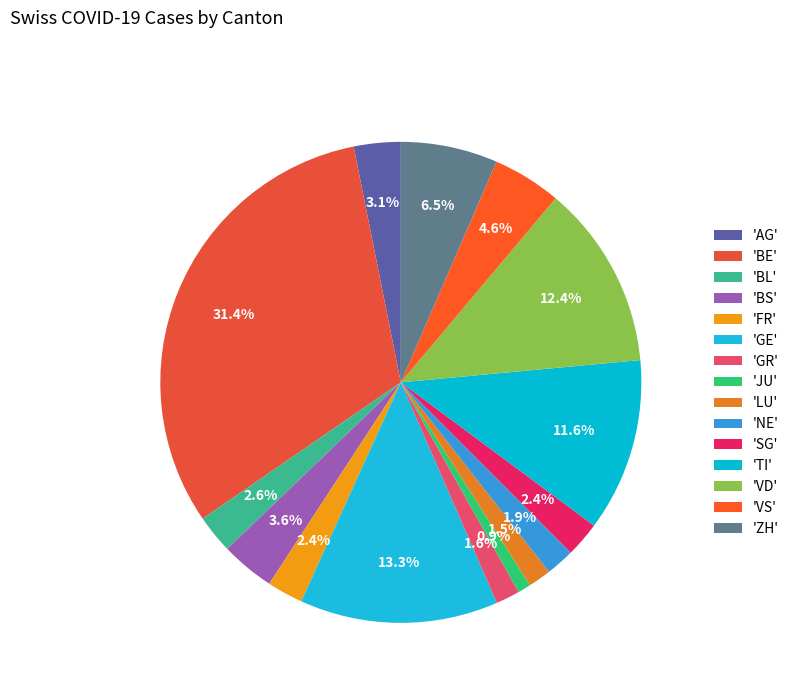

How many segments does this pie chart have?

15